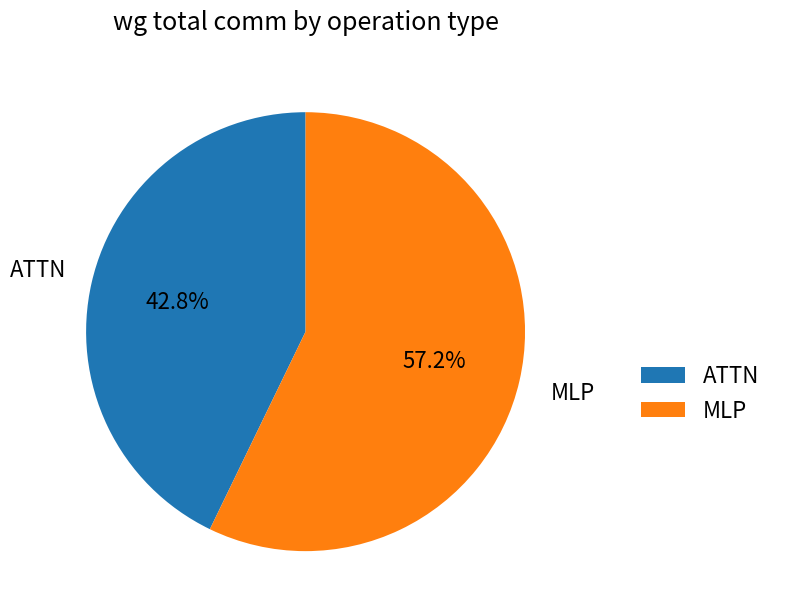

What is the smallest slice in the pie chart?

ATTN